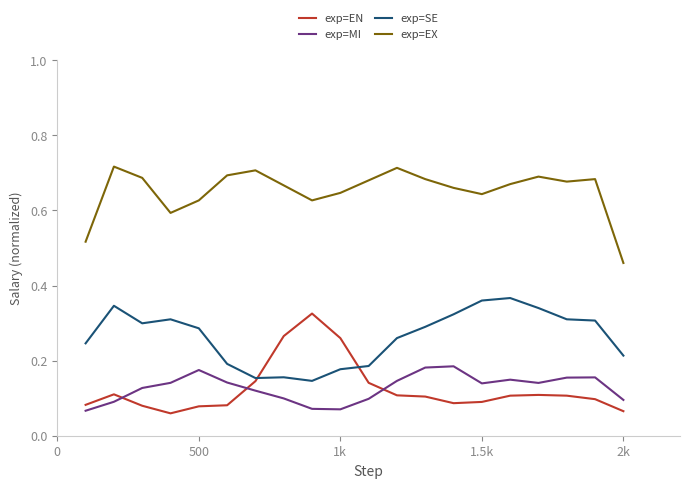

True or false: exp=MI and exp=SE intersect in this chart.

False